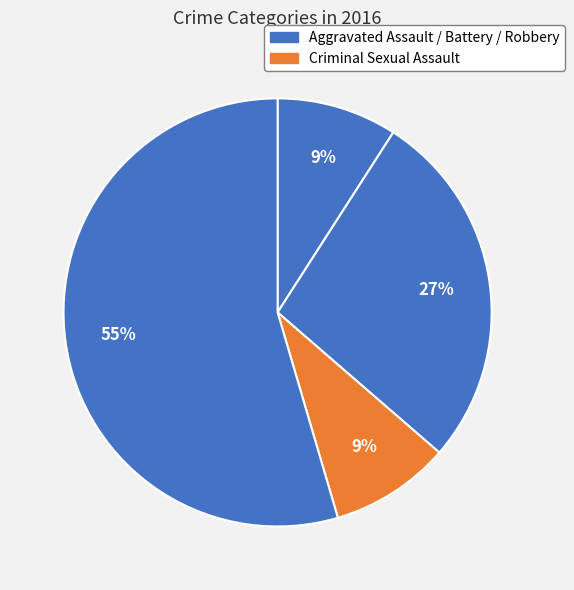

How many segments does this pie chart have?

4